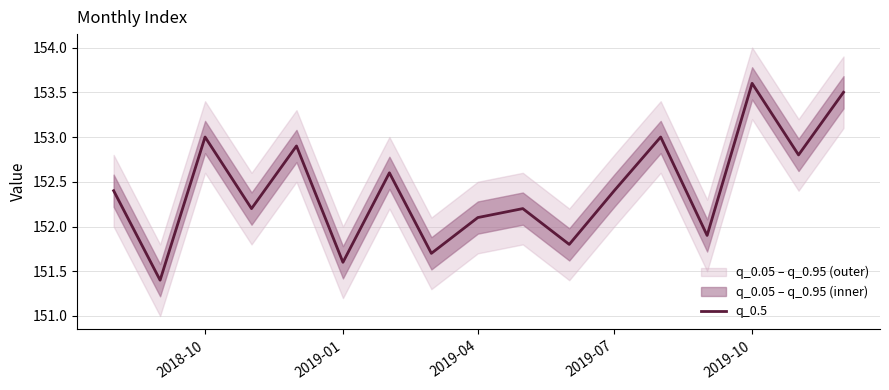

What is the maximum value for q_0.5?

153.6